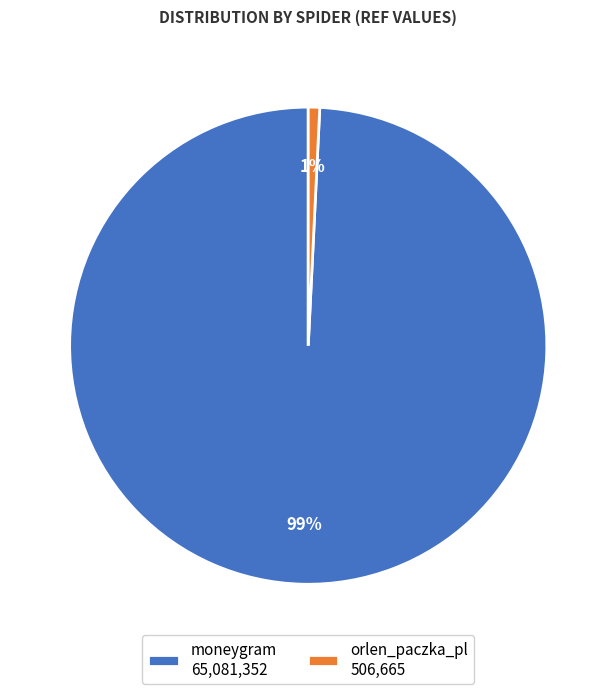

Which has a higher value, orlen_paczka_pl or moneygram?

moneygram